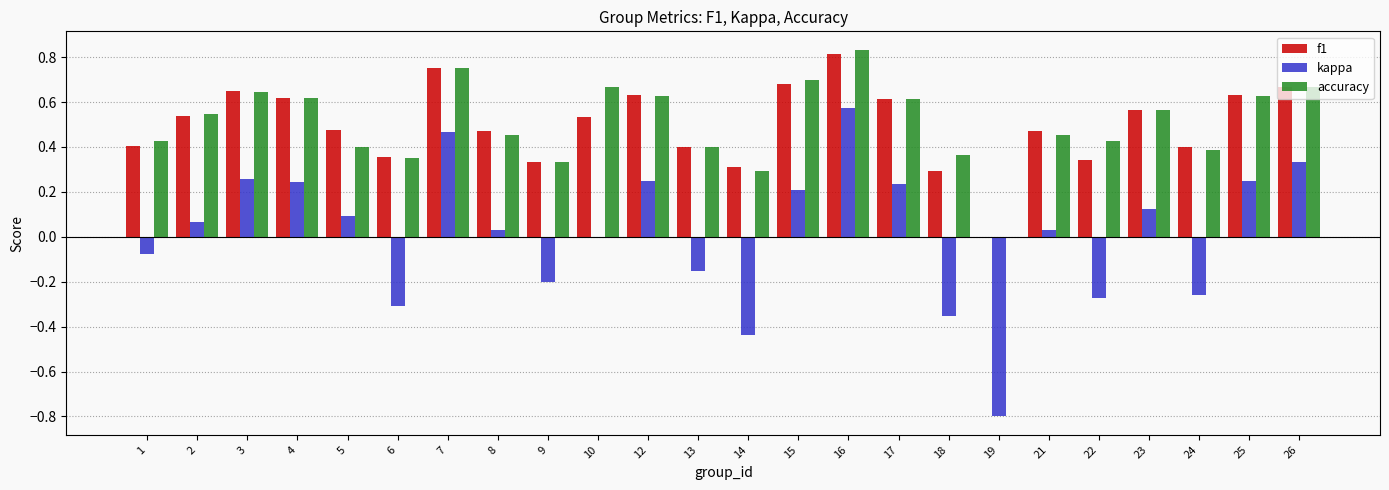

Are the bars grouped side by side (vs. stacked)?

Yes